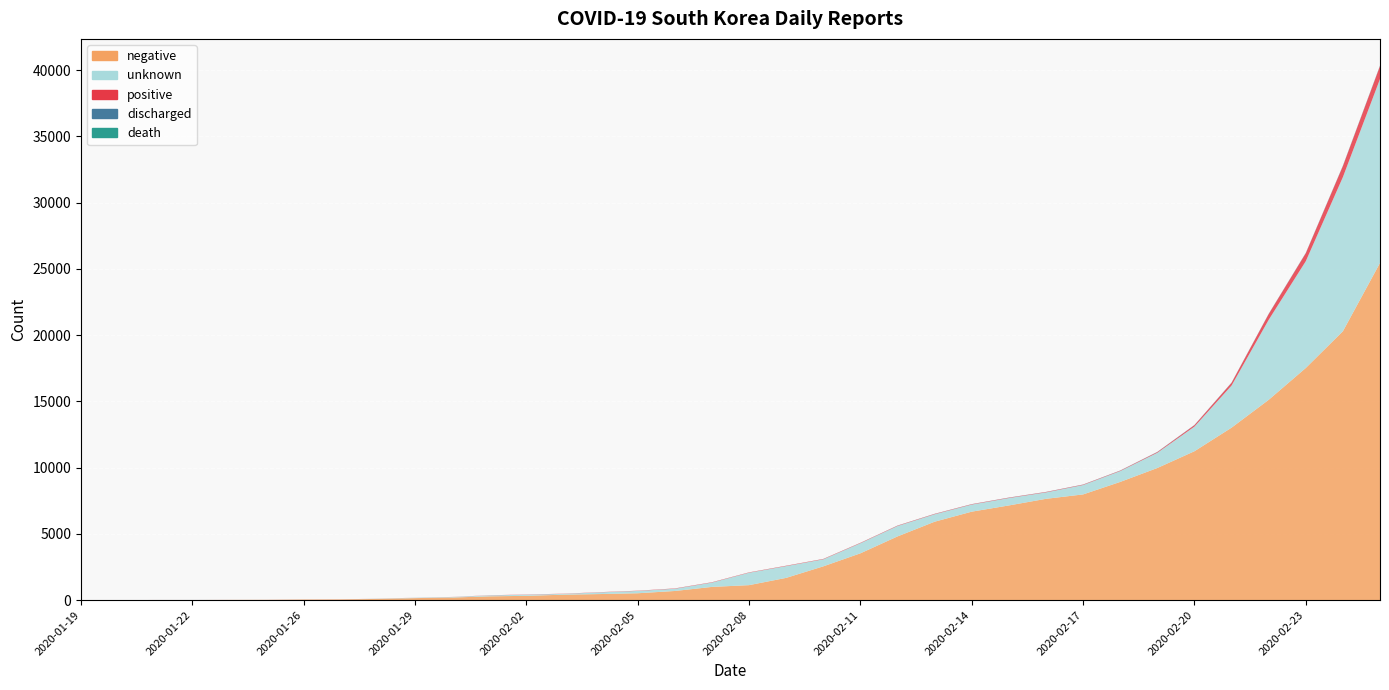

Reading right to left, what are all the values shown in this chart?

positive: 977	833	602	433	204	104	51	31	30	29	28	28	28	28	28	27	27	24	24	23	18	16	15	15	12	7	4	4	4	3	2	1	1	1	1	0
discharged: 22	22	18	18	17	16	16	12	10	9	9	7	7	7	4	3	3	2	2	2	1	0	0	0	0	0	0	0	0	0	0	0	0	0	0	0
death: 10	7	5	2	1	1	0	0	0	0	0	0	0	0	0	0	0	0	0	0	0	0	0	0	0	0	0	0	0	0	0	0	0	0	0	0
negative: 25447	20292	17520	15116	13016	11238	9973	8923	7980	7647	7148	6679	5921	4811	3535	2552	1683	1134	1001	693	522	462	414	327	289	199	155	97	56	47	25	21	11	10	3	0
unknown: 13880	11631	8057	6037	3180	1860	1149	818	708	485	558	535	562	785	762	531	888	939	327	169	174	129	61	87	70	38	28	15	1	1	0	0	4	4	0	0